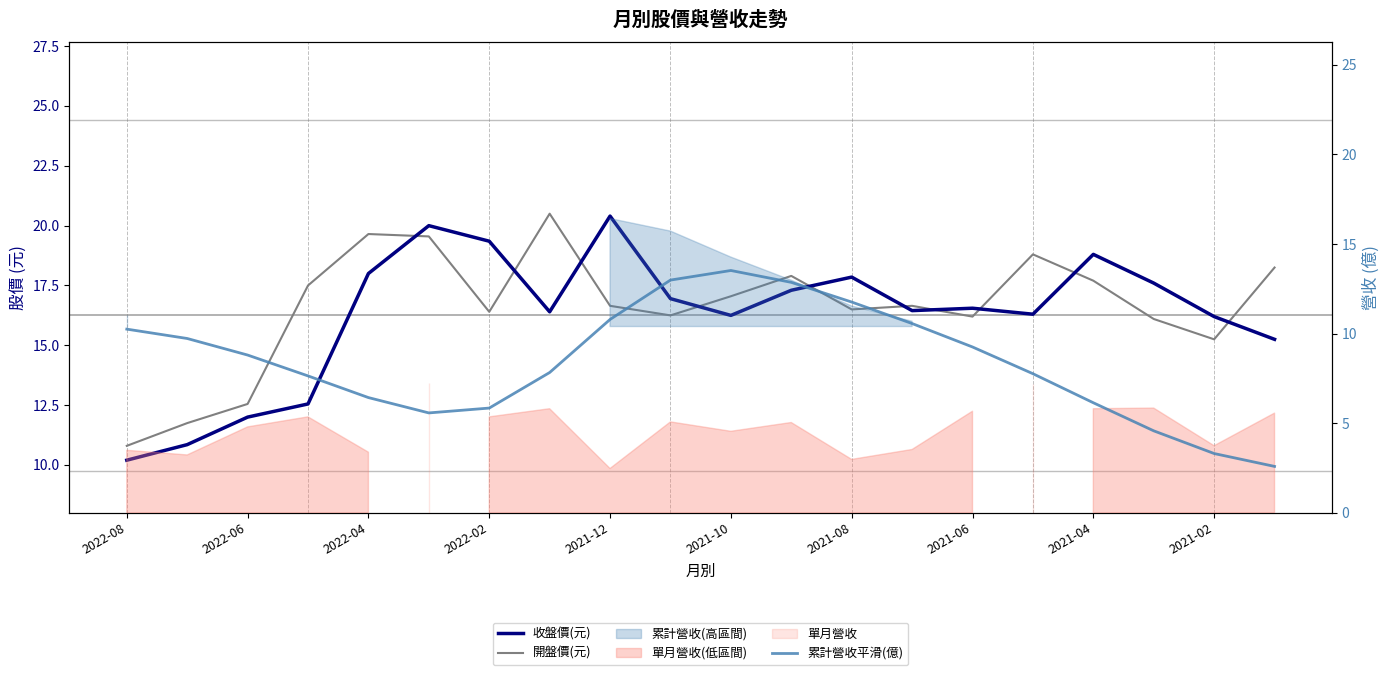

At which label is 收盤價(元) closest to 15?

19